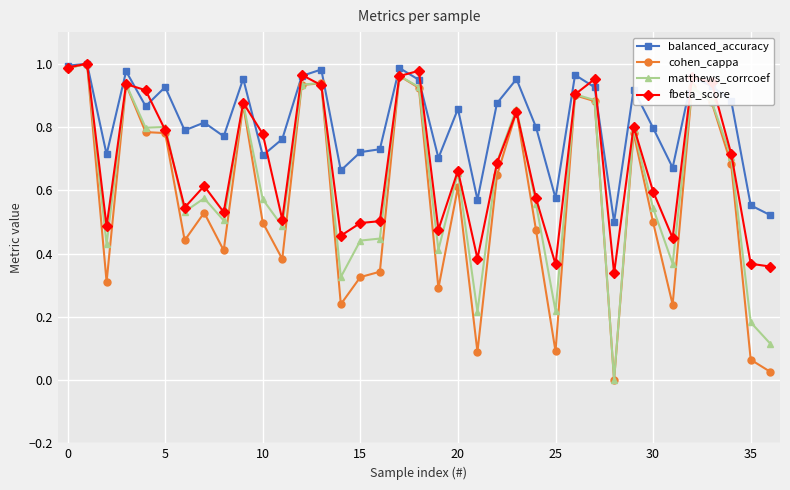

True or false: fbeta_score has more than 0 points higher than both neighbors.

True